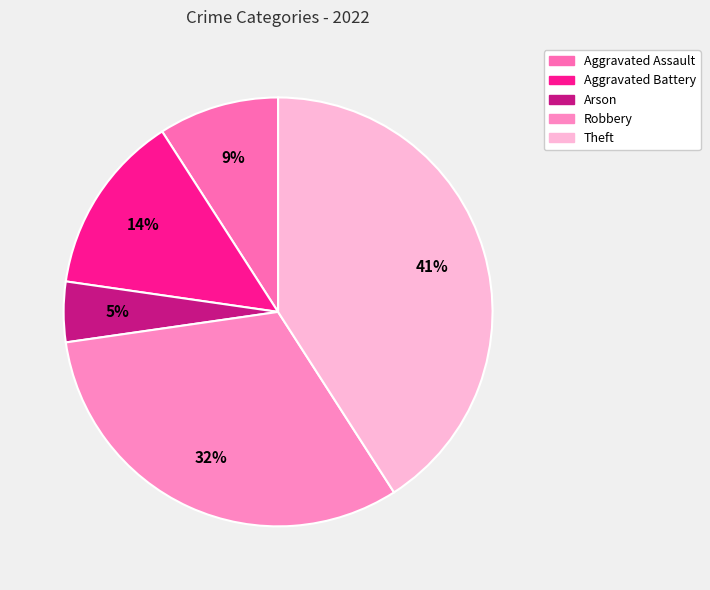

Is it true that Robbery is 32% of the pie?

True